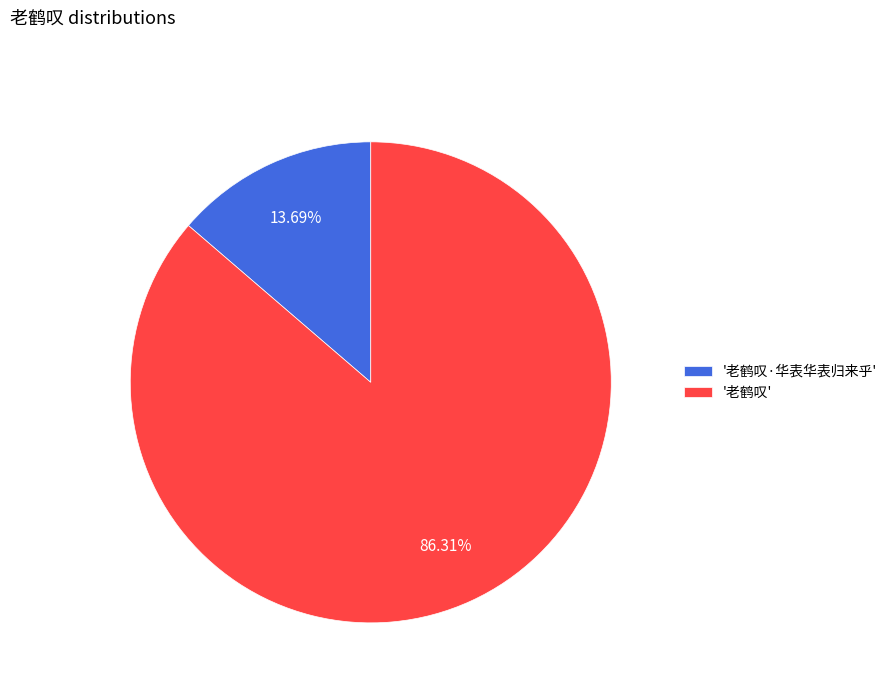

Is there a majority slice in this chart?

Yes